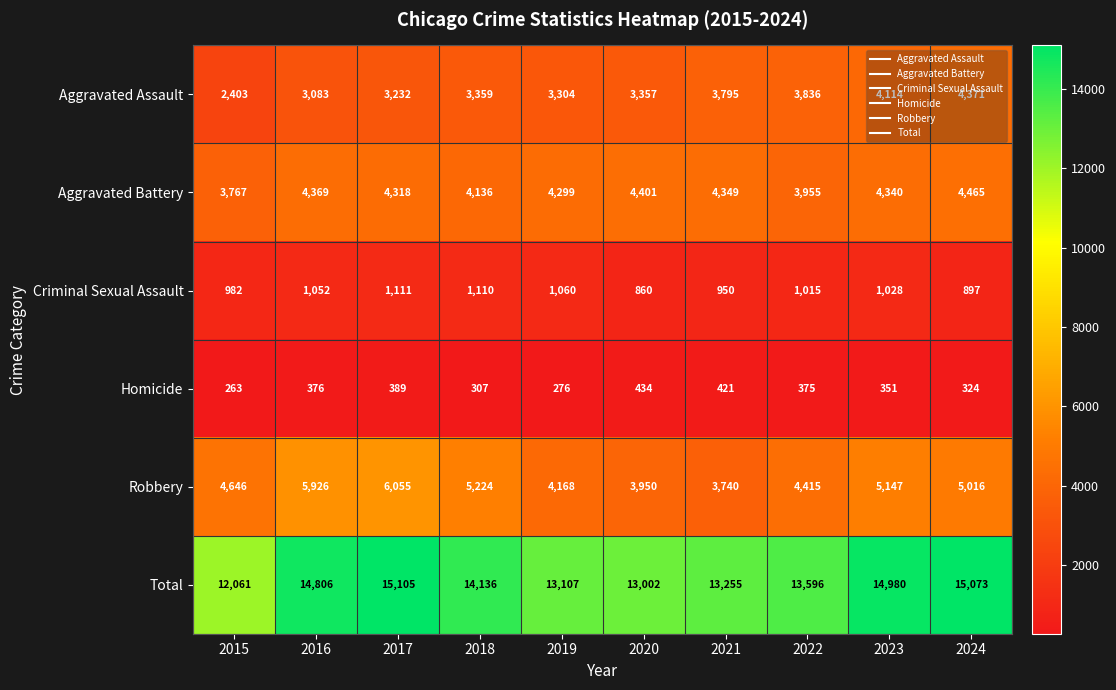

What is the sum of all Total values?

139121